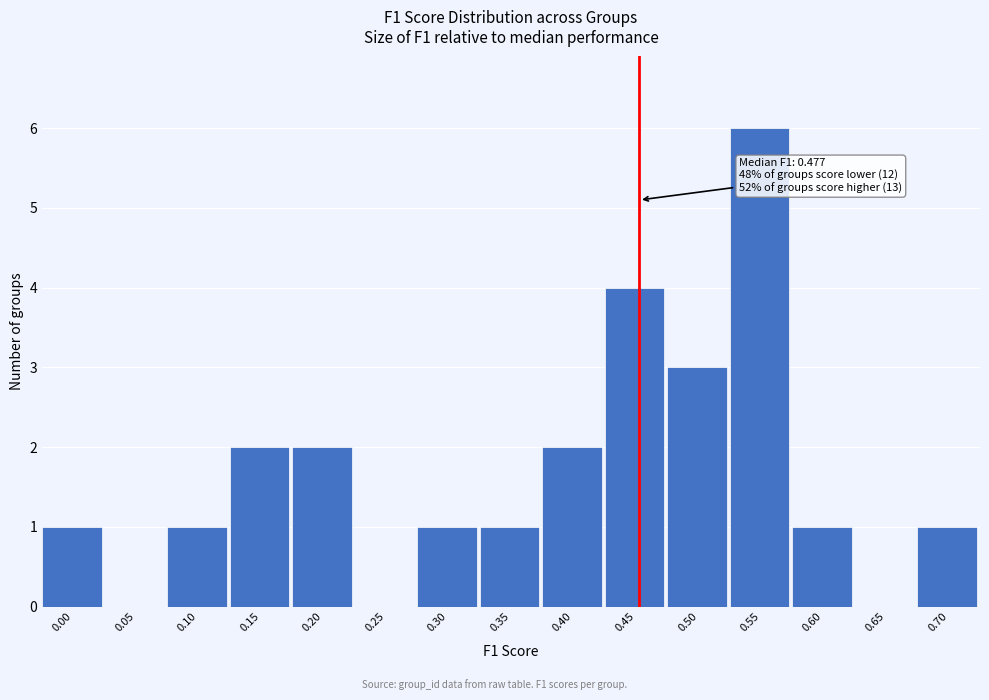

Reading left to right, extract all data points from this chart.

0.00=1	0.05=0	0.10=1	0.15=2	0.20=2	0.25=0	0.30=1	0.35=1	0.40=2	0.45=4	0.50=3	0.55=6	0.60=1	0.65=0	0.70=1